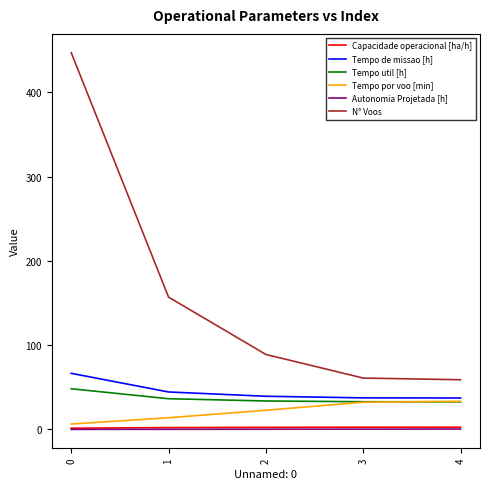

Which series has the largest total across all categories?

N° Voos